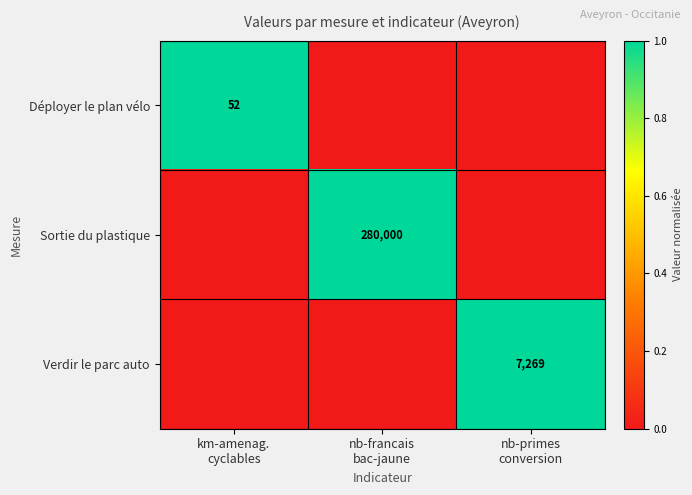

What is the greatest value displayed?

1